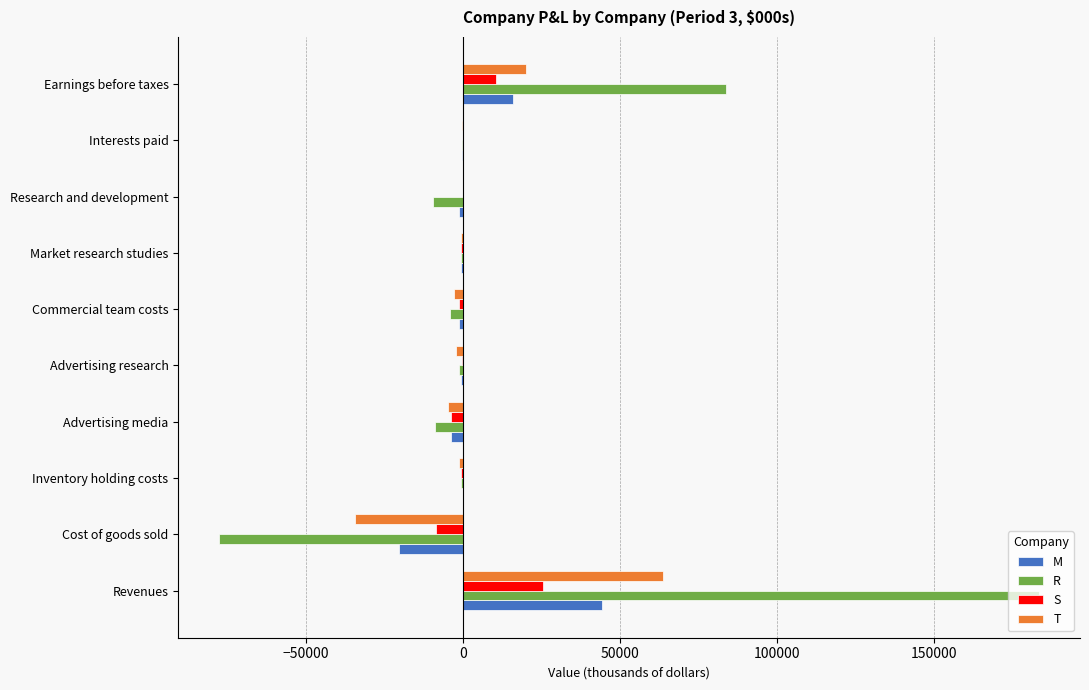

What is the sum of all T values?

38418.0